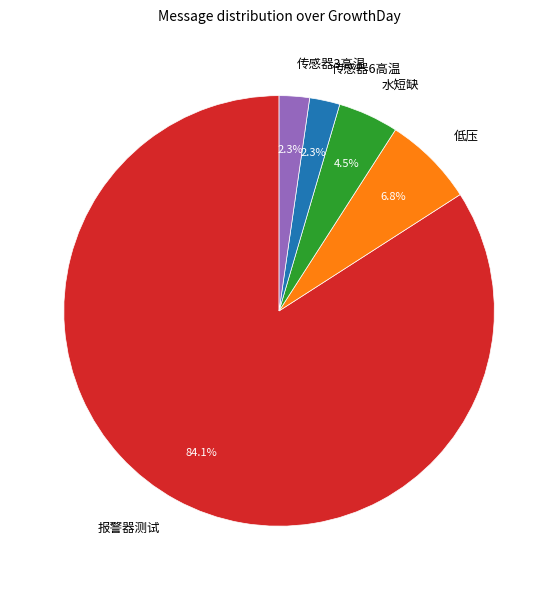

What percentage is NOT represented by 报警器测试?

15.9%